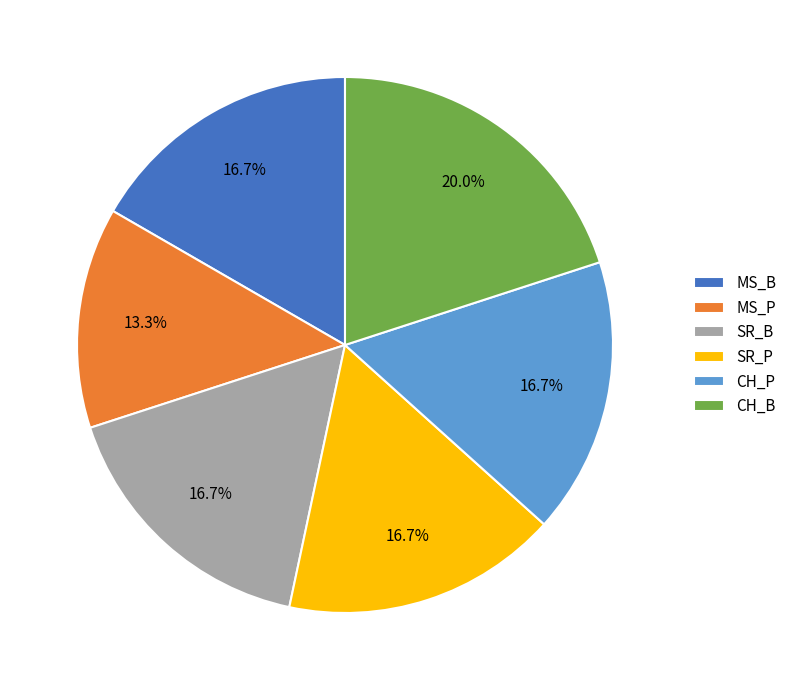

Do SR_B and CH_P together represent more than half of the pie?

No